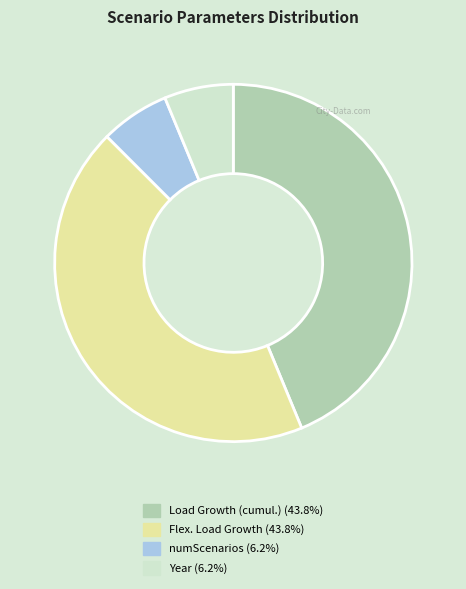

Is there a majority slice in this chart?

No